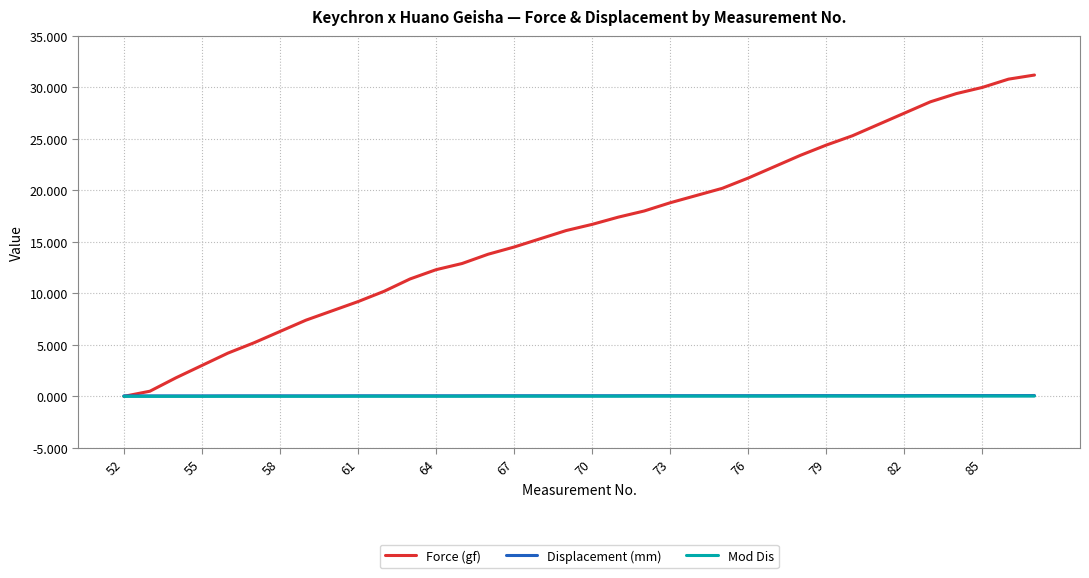

How many lines are shown in the chart?

3